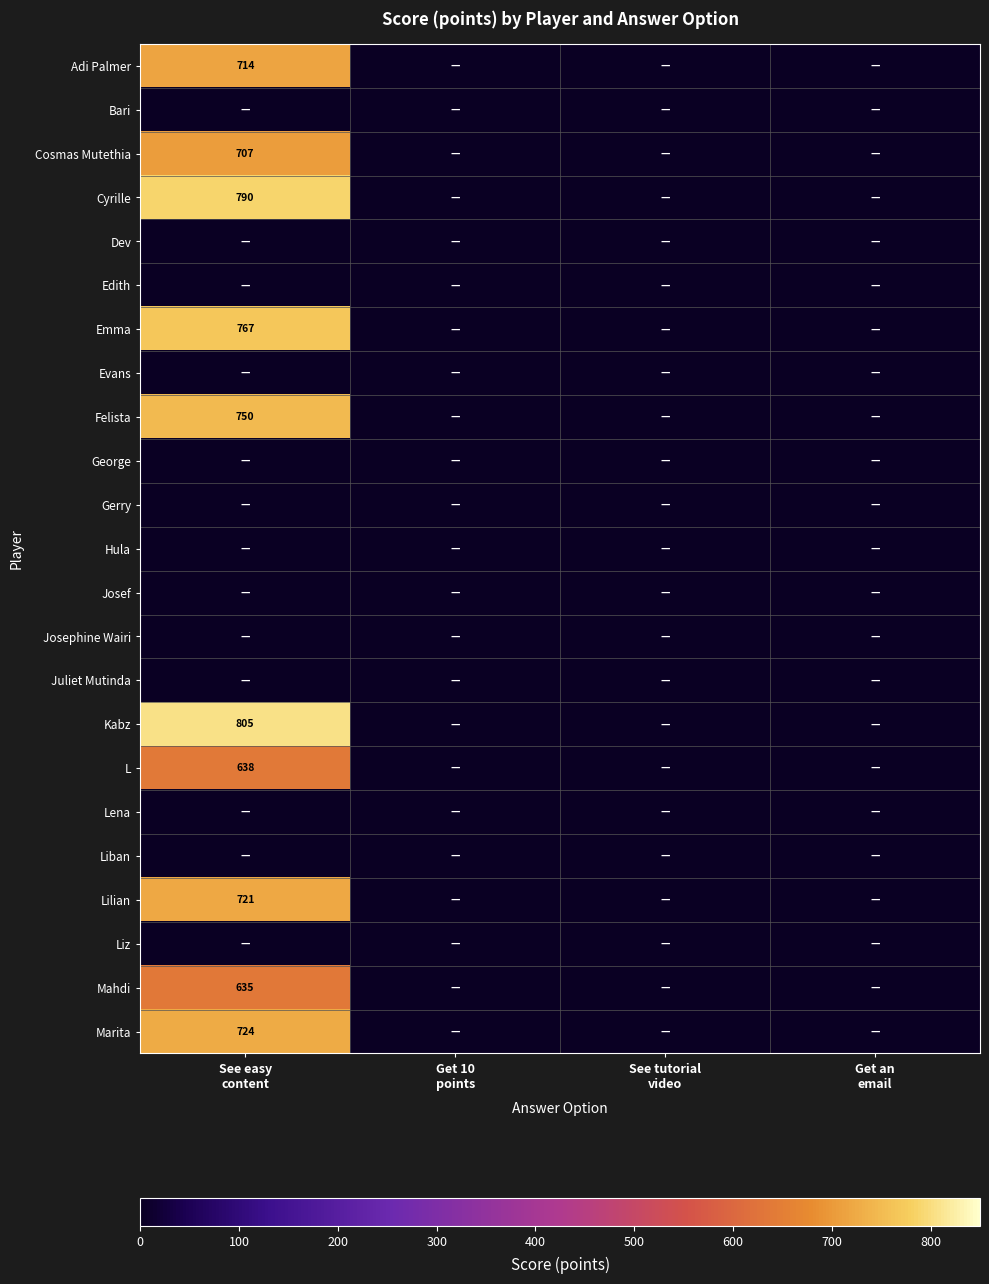

True or false: Emma has a value of -493 at Get 10 points.

False